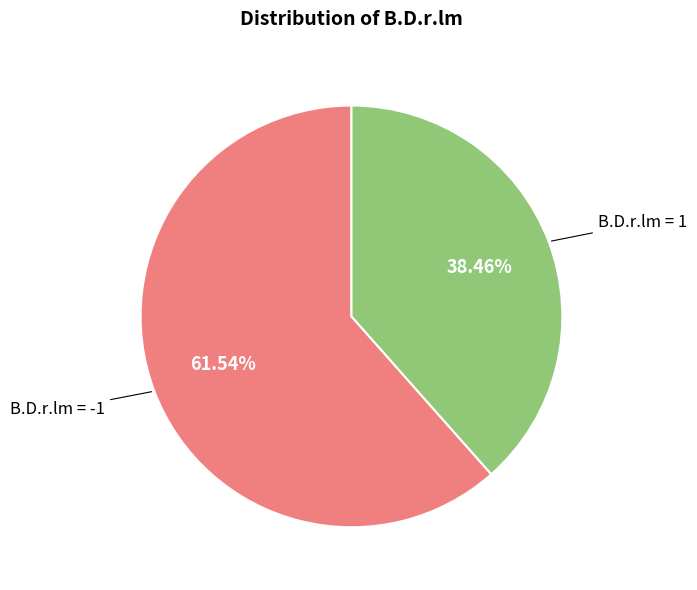

To the nearest percent, what is the average slice percentage?

50%